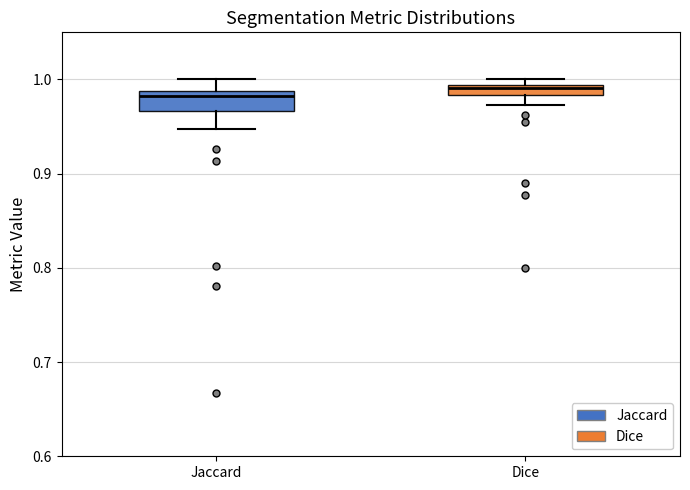

Which box is the tallest, from its lower edge to its upper edge?

Jaccard